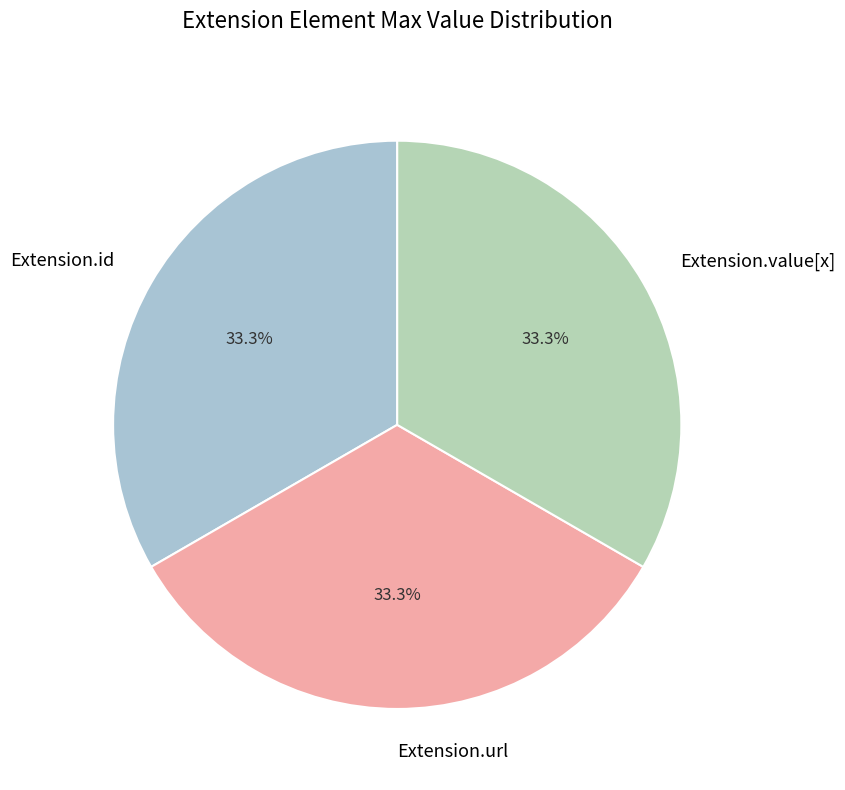

Is the sum of Extension.value[x] and Extension.id greater than half?

Yes